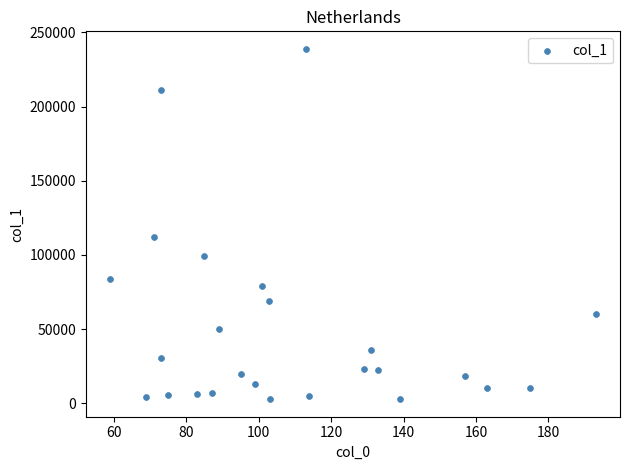

What Y value in the scatter plot is closest to 120796?

112359.6